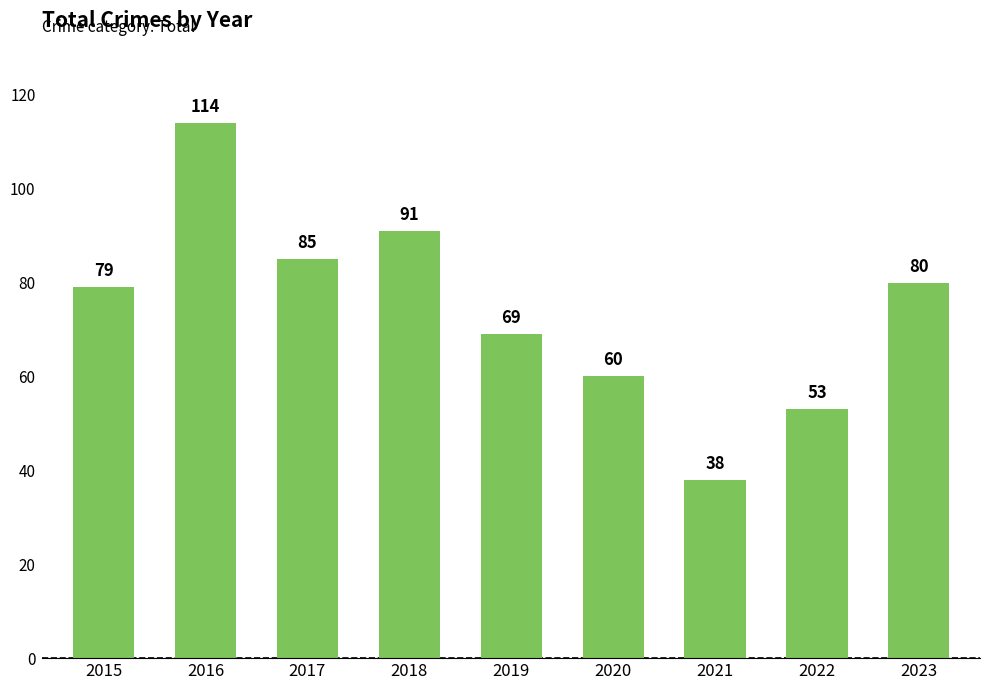

Where is the data nearest to the value 76?

2015